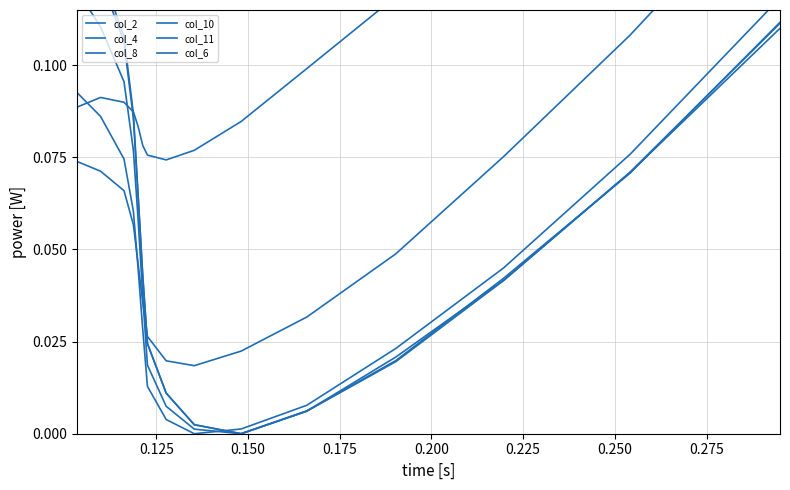

What is the difference between the maximum and second lowest values in the col_11 series?

0.1